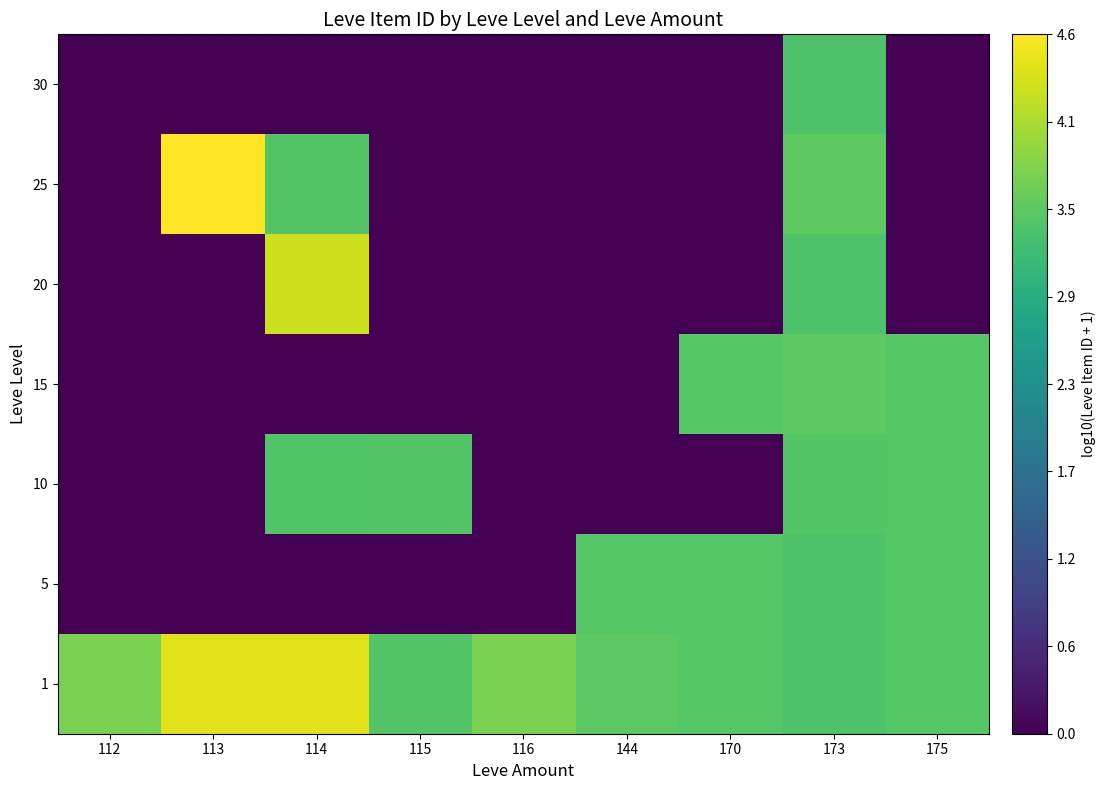

Reading right to left, extract all data points from this chart.

1: 175=3.4	173=3.3	170=3.4	144=3.5	116=3.7	115=3.4	114=4.4	113=4.4	112=3.7
5: 175=3.4	173=3.3	170=3.4	144=3.4	116=0.0	115=0.0	114=0.0	113=0.0	112=0.0
10: 175=3.4	173=3.4	170=0.0	144=0.0	116=0.0	115=3.4	114=3.4	113=0.0	112=0.0
15: 175=3.4	173=3.5	170=3.4	144=0.0	116=0.0	115=0.0	114=0.0	113=0.0	112=0.0
20: 175=0.0	173=3.4	170=0.0	144=0.0	116=0.0	115=0.0	114=4.3	113=0.0	112=0.0
25: 175=0.0	173=3.5	170=0.0	144=0.0	116=0.0	115=0.0	114=3.4	113=4.6	112=0.0
30: 175=0.0	173=3.4	170=0.0	144=0.0	116=0.0	115=0.0	114=0.0	113=0.0	112=0.0